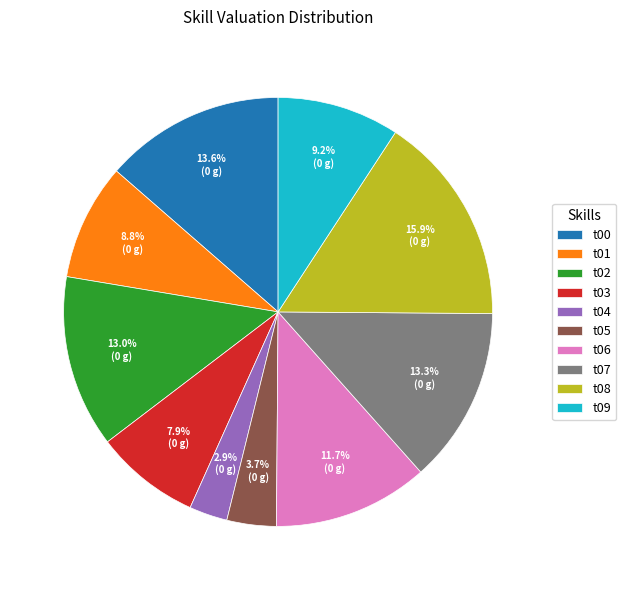

To the nearest percent, what is the difference between the largest and smallest slice percentages?

13%